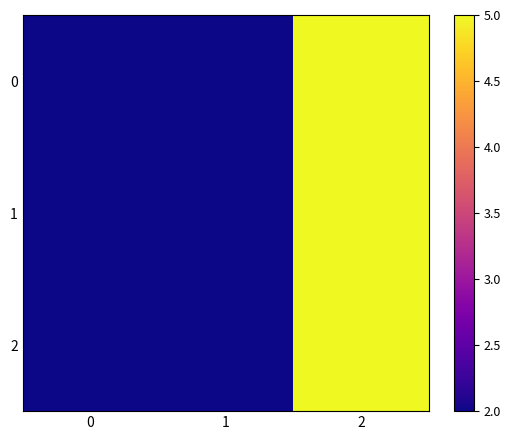

What is the total value across all series at 0?

6